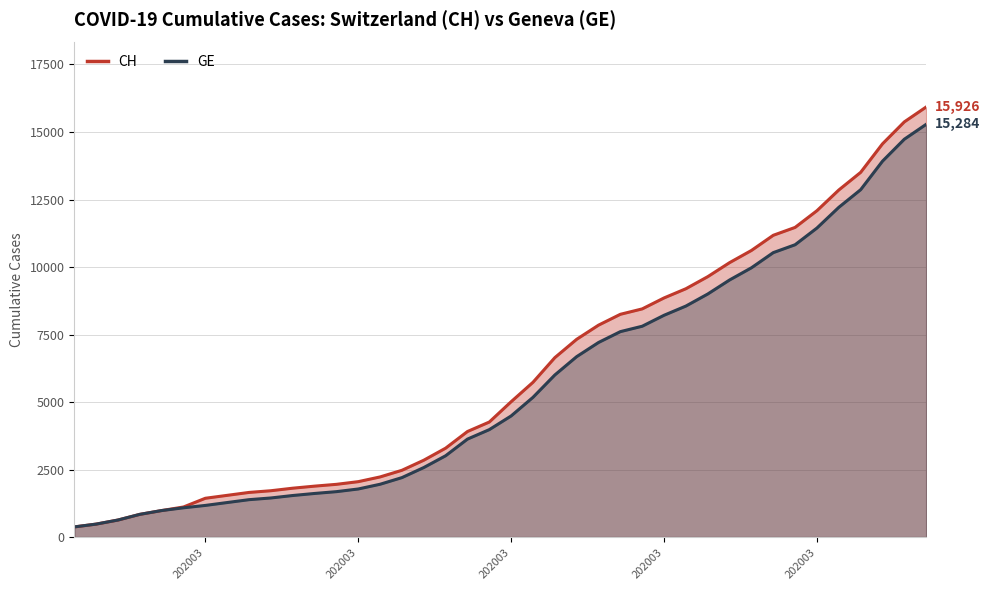

True or false: GE and CH intersect in this chart.

False